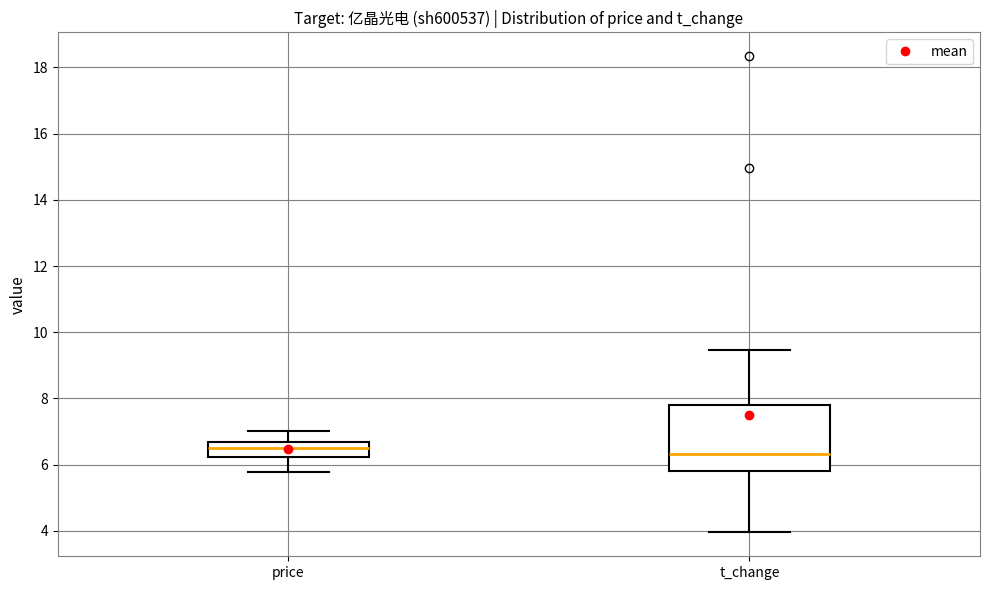

Reading left to right, transcribe this box plot: for each box, give where its median line is, the range the box spans, and where its two whiskers end, as read against the y-axis. The values are not printed on the chart, so give them approximately, as read against the axis.

price: median 6.6 (inside the box), box 6.2 to 6.6, whiskers 5.8 to 7.0
t_change: median 6.4, box 5.8 to 7.8, whiskers 4.0 to 9.4